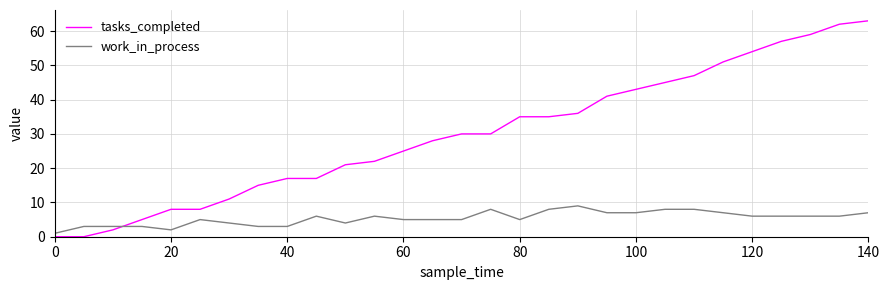

What is the difference between the maximum and minimum values in the work_in_process series?

8